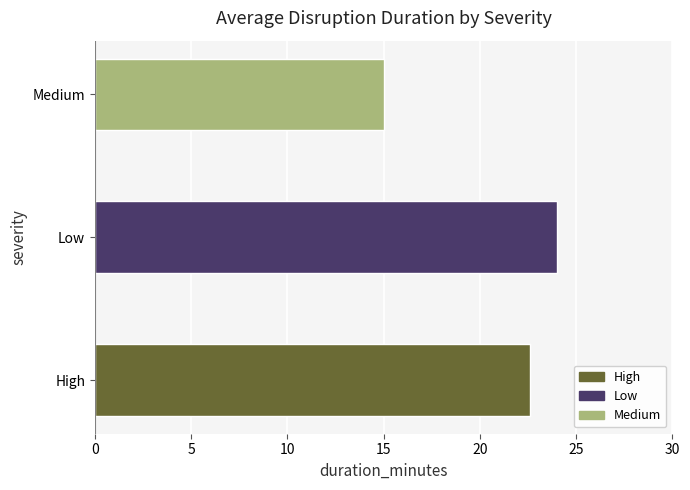

The value at Low is 24.0. True or false?

True